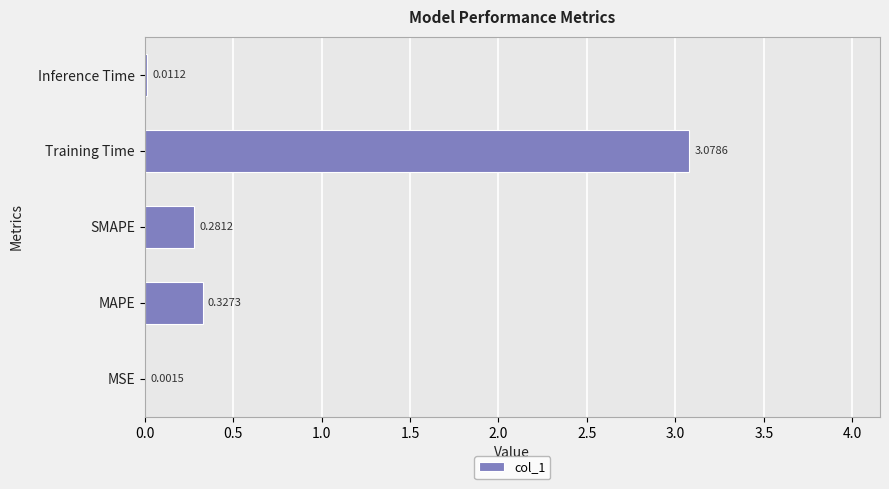

What is the change in value from Training Time to Inference Time?

-3.1